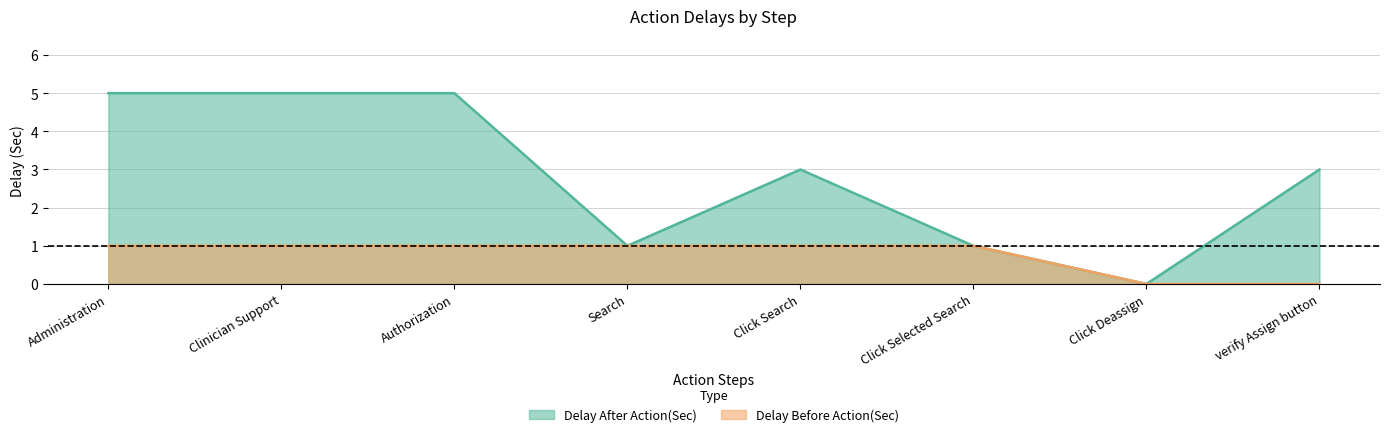

At which label does Delay After Action(Sec) first exceed 3?

Administration